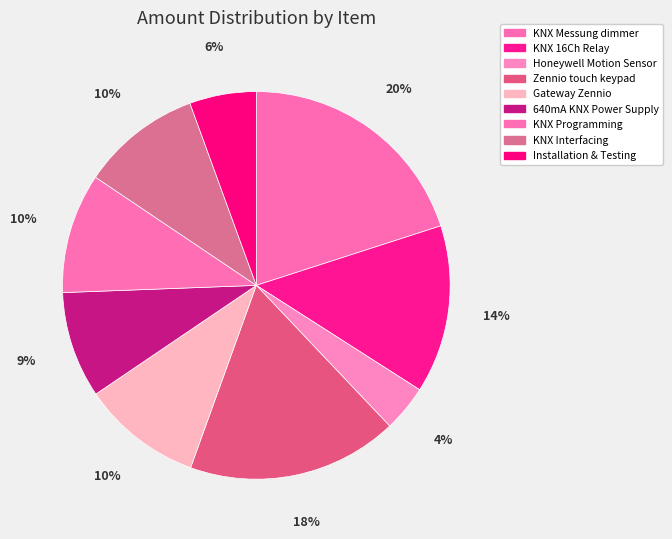

To the nearest percent, what is the difference between the largest and smallest slice percentages?

16%